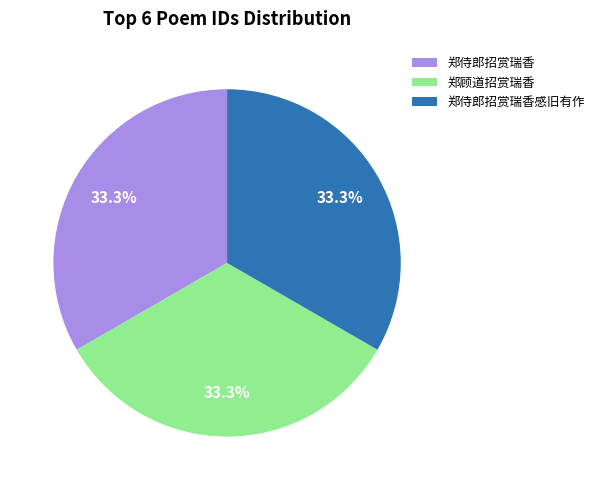

What is the ratio of the value at 郑侍郎招赏瑞香 to the value at 郑侍郎招赏瑞香感旧有作?

1.0